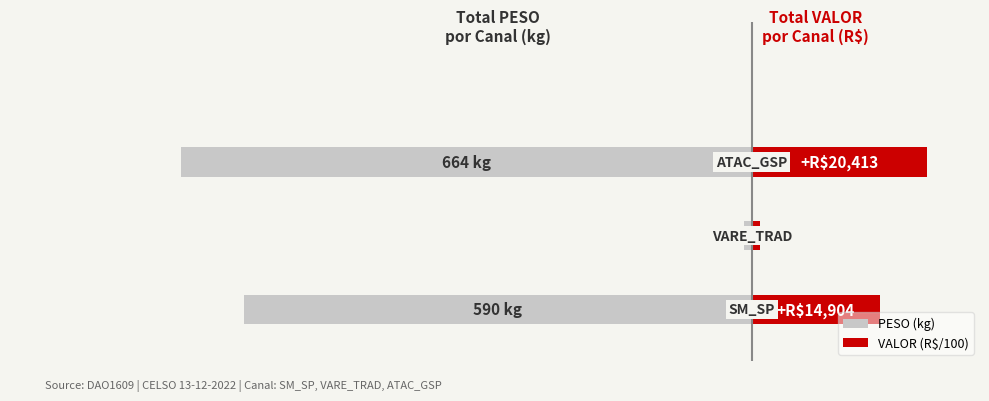

How many data points in PESO (kg) are above -590?

1